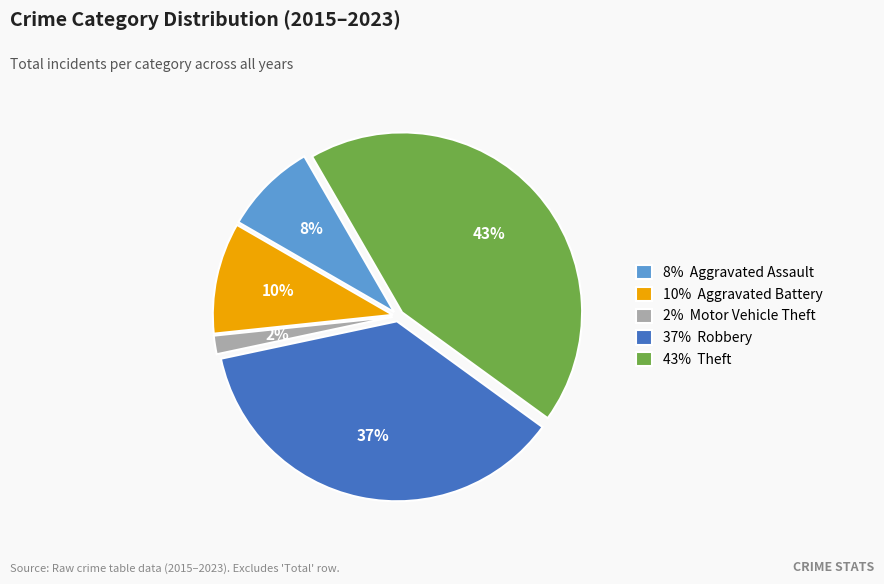

Rank the categories by value from highest to lowest.

43% Theft, 37% Robbery, 10% Aggravated Battery, 8% Aggravated Assault, 2% Motor Vehicle Theft